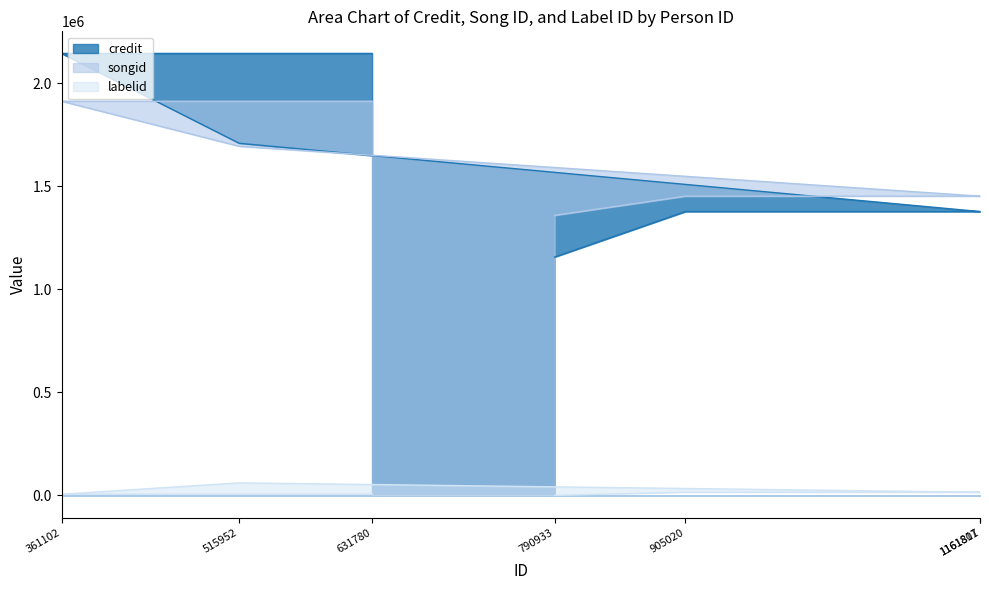

How many data points in songid are less than 1452165?

1